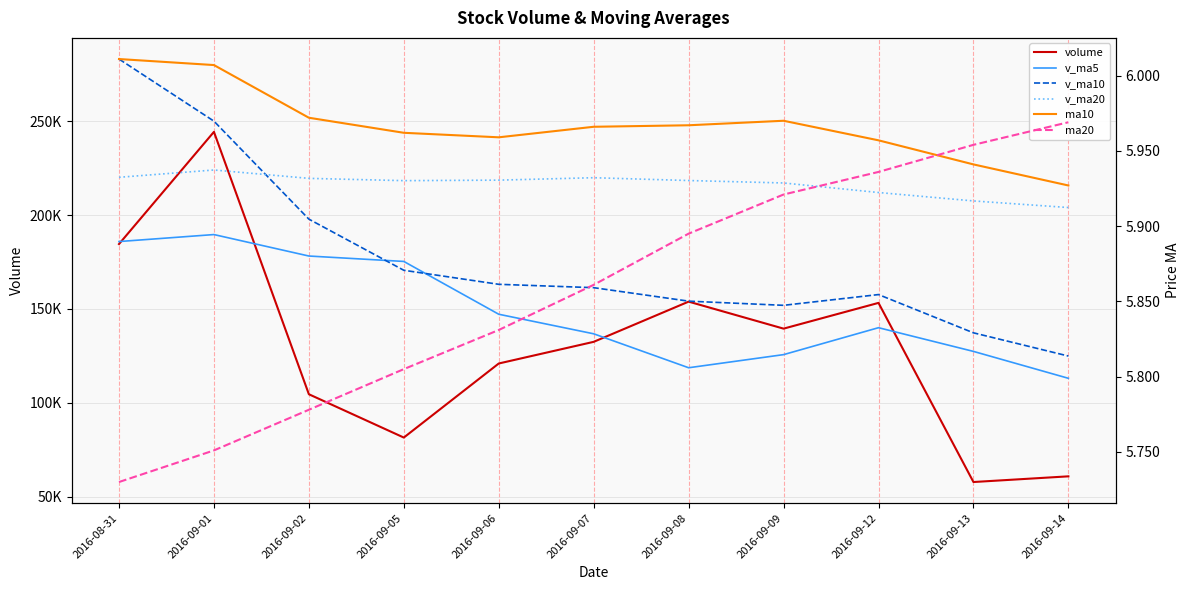

Reading right to left, list all the values displayed in this chart.

volume: 60792.1	57765.6	153204.0	139485.8	153874.1	132452.2	120913.2	81455.3	104533.6	244324.3	184546.9
v_ma5: 113024.3	127356.4	139985.9	125636.1	118645.7	136735.7	147154.6	175284.0	178172.9	189605.8	185885.8
v_ma10: 124880.0	137255.5	157634.9	151904.5	154125.7	161310.8	163101.8	170579.1	197824.1	250036.6	283122.8
v_ma20: 204001.4	207521.9	212007.1	217093.3	218397.2	219891.8	218599.0	218327.1	219548.7	224004.5	220116.6
ma10: 5.9	5.9	6.0	6.0	6.0	6.0	6.0	6.0	6.0	6.0	6.0
ma20: 6.0	6.0	5.9	5.9	5.9	5.9	5.8	5.8	5.8	5.8	5.7